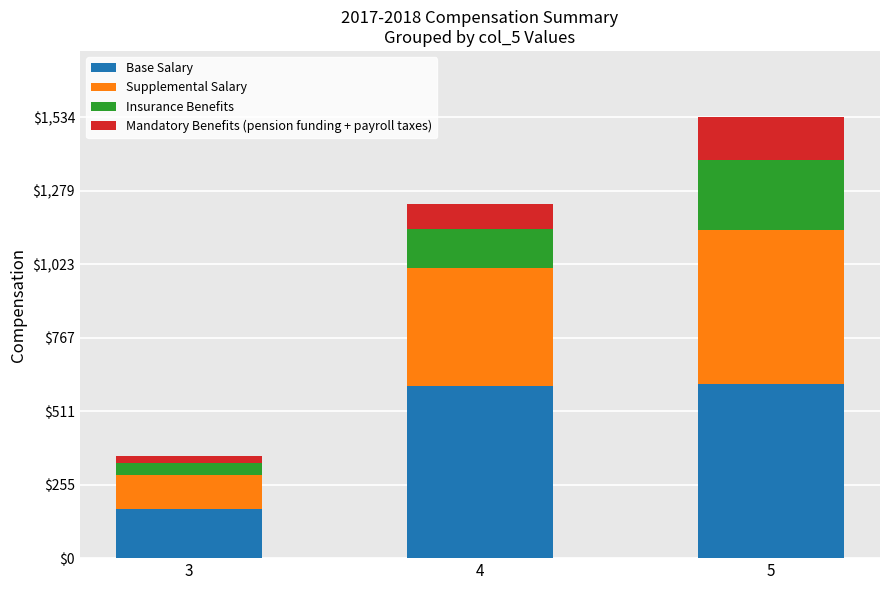

At which category is the sum across all series the highest?

5